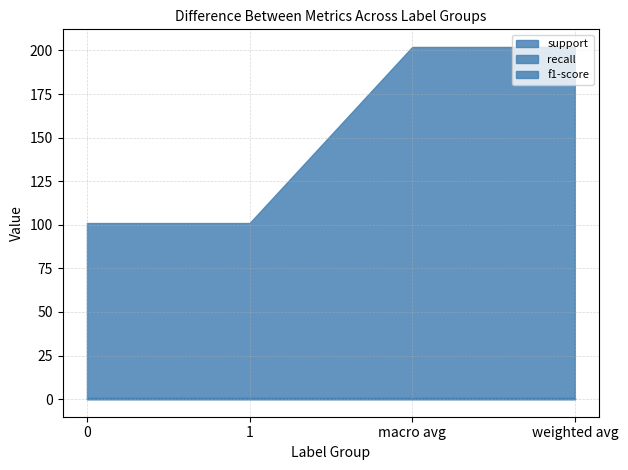

Reading left to right, list all the values displayed in this chart.

support: 101.0	101.0	202.0	202.0
recall: 0.9	0.9	0.9	0.9
f1-score: 0.9	0.9	0.9	0.9